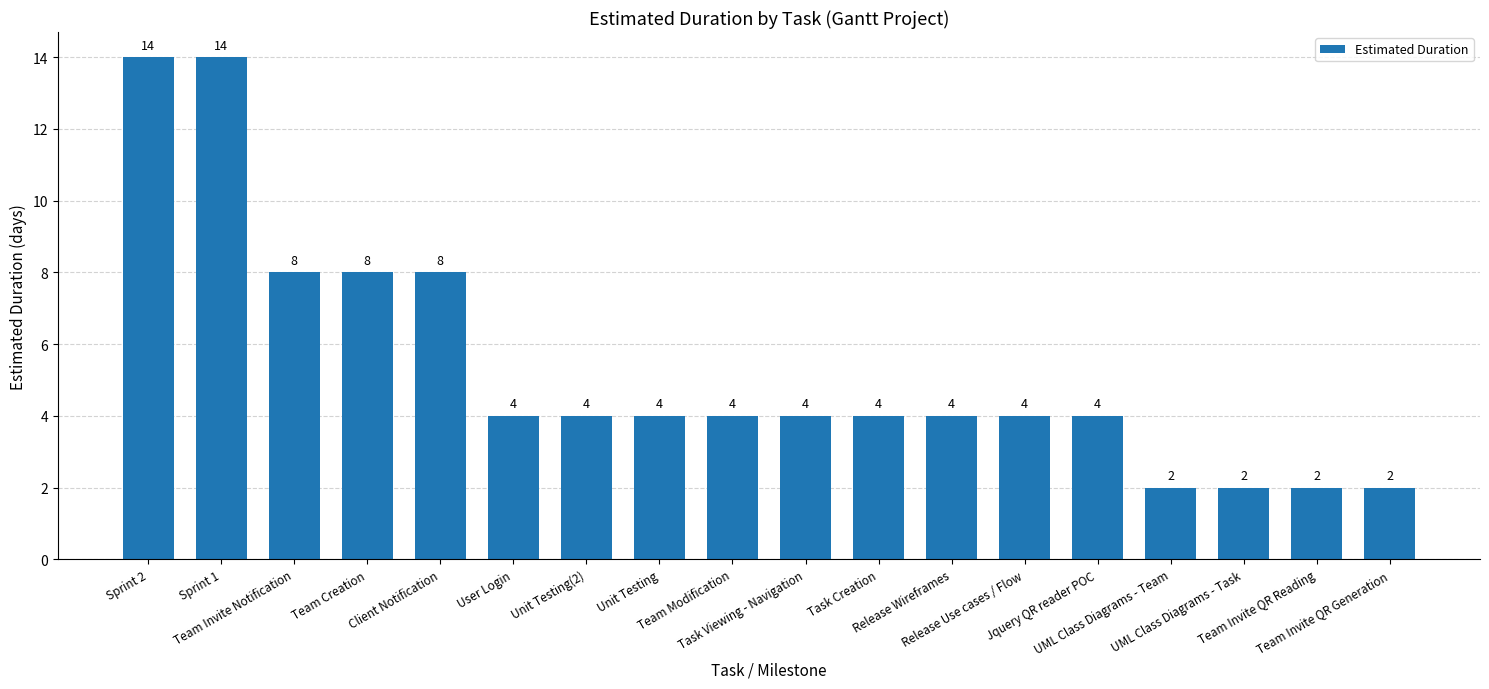

What is the value of the 13th bar from the left?

4